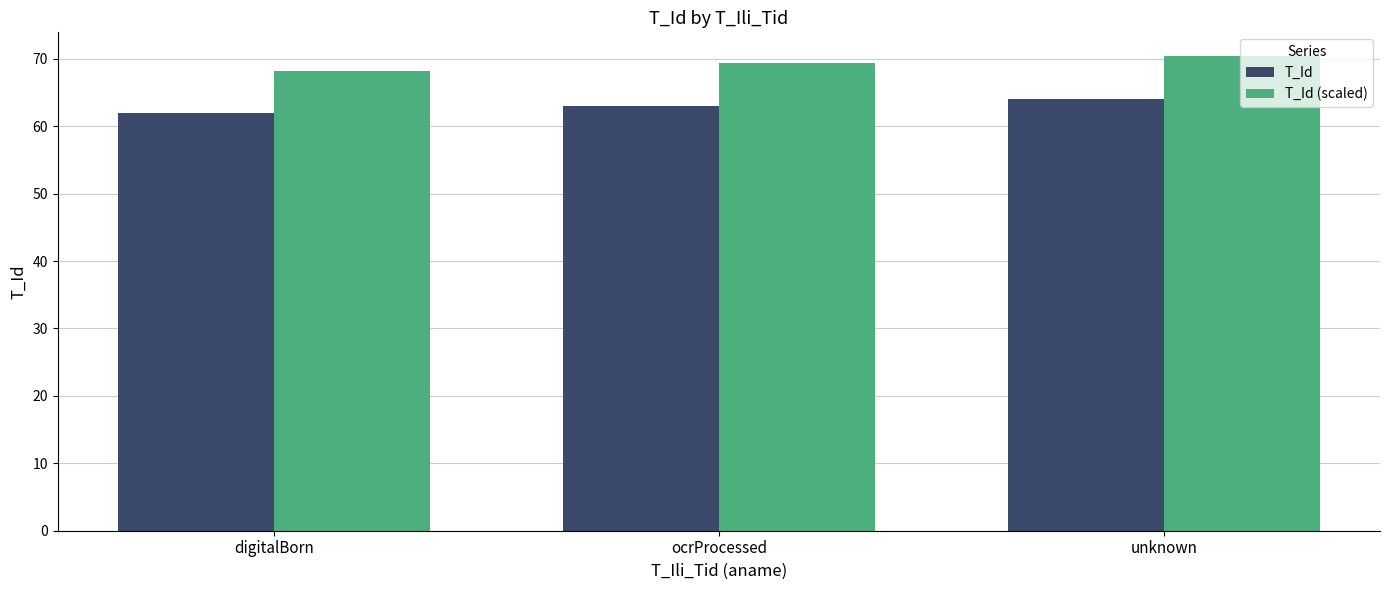

The value of T_Id at unknown is 64.0. True or false?

True